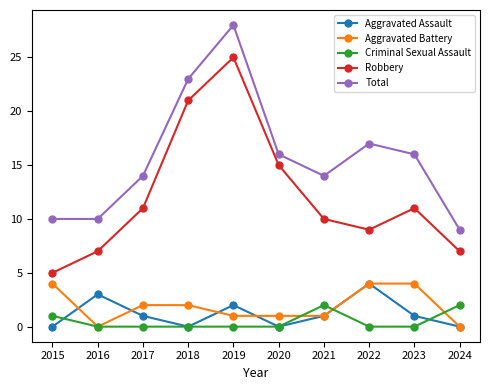

What is the approximate value of Robbery at 2019?

25